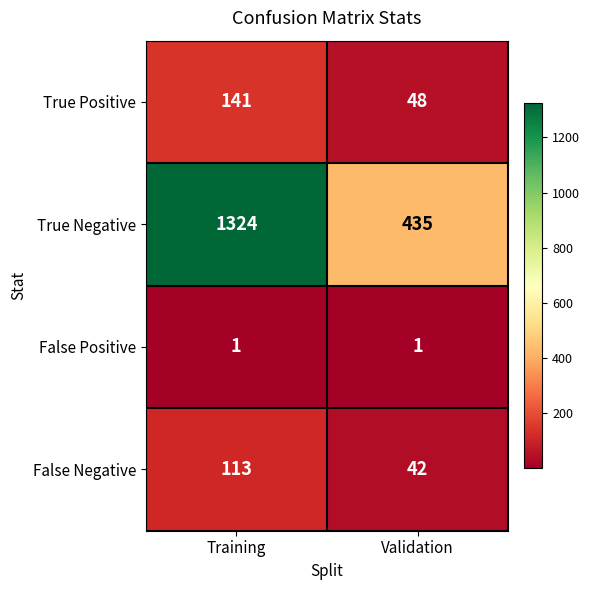

Rank the series at Training from lowest to highest value.

False Positive, False Negative, True Positive, True Negative